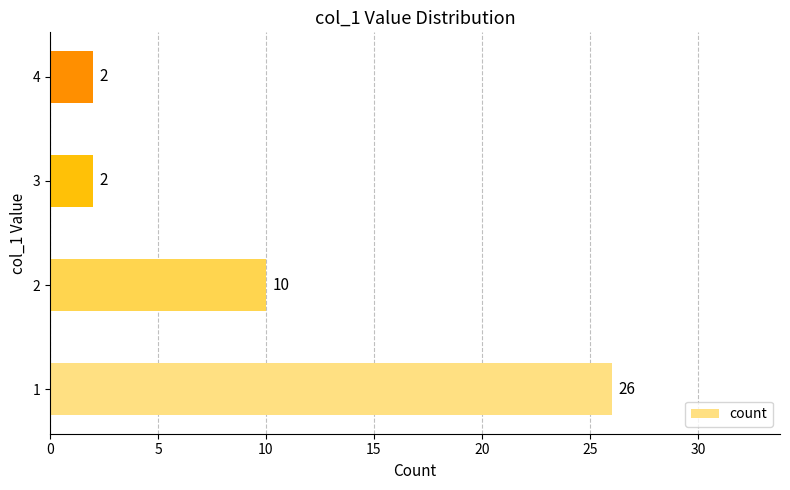

Is it true that the value at 4 is 2?

True